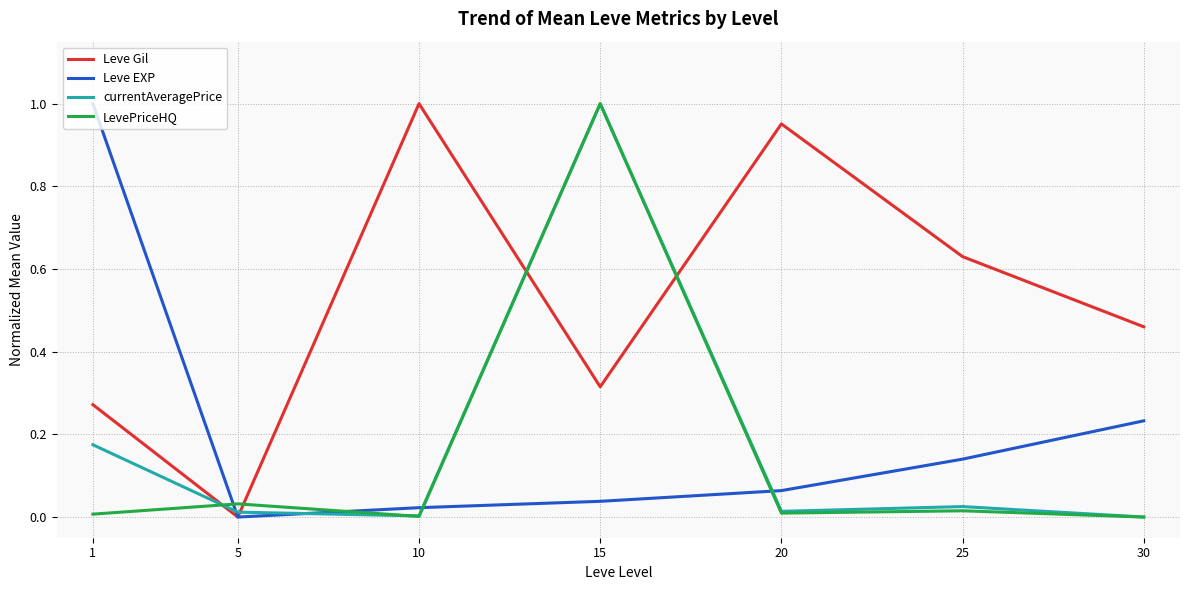

At how many categories does at least one series exceed 0?

7